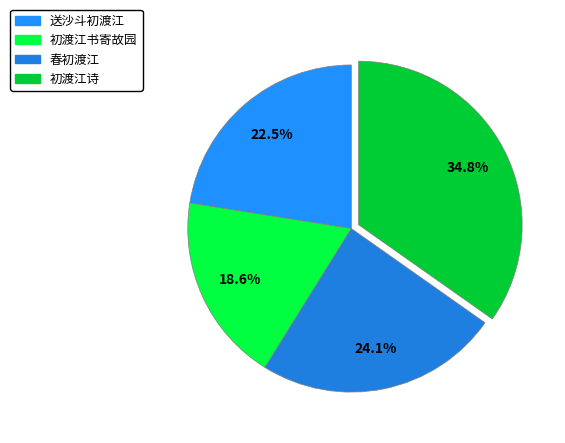

What is the largest slice in the pie chart?

初渡江诗